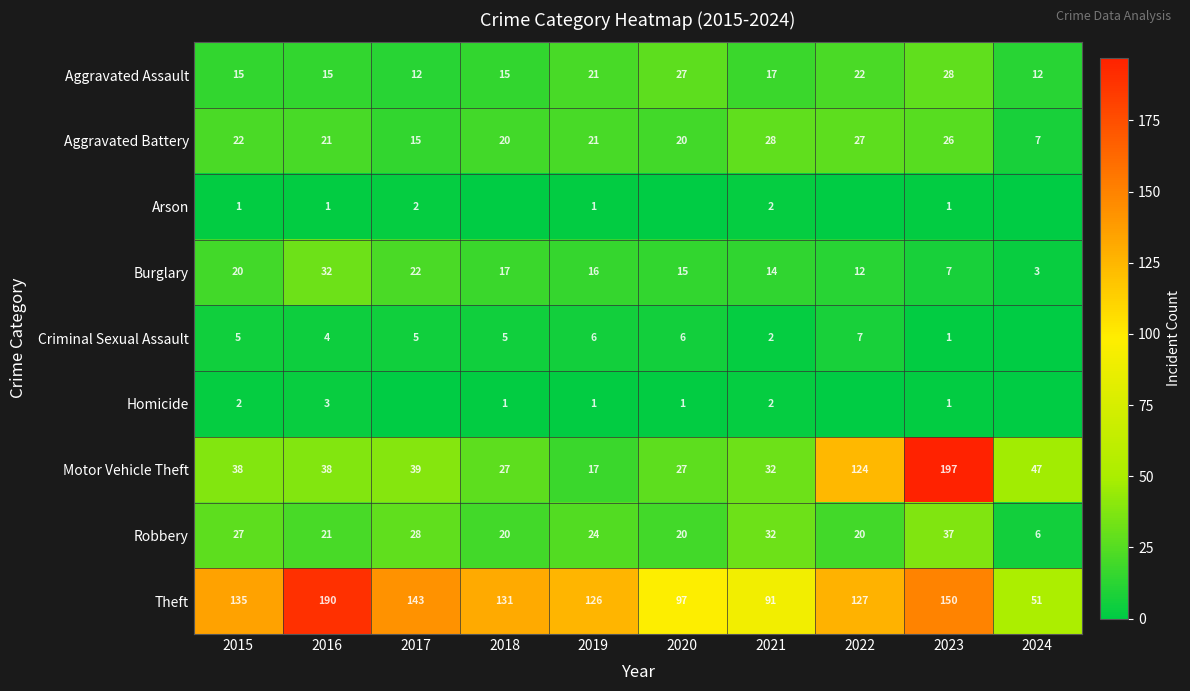

What is the difference between the second highest and minimum values in the Burglary series?

19